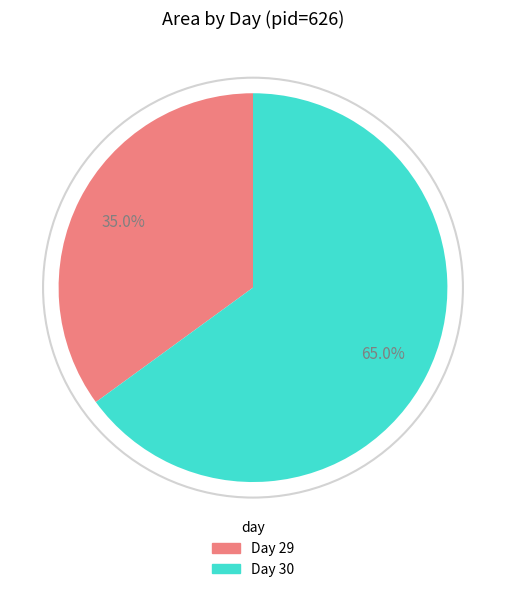

Is there any slice that represents more than half of the pie?

Yes